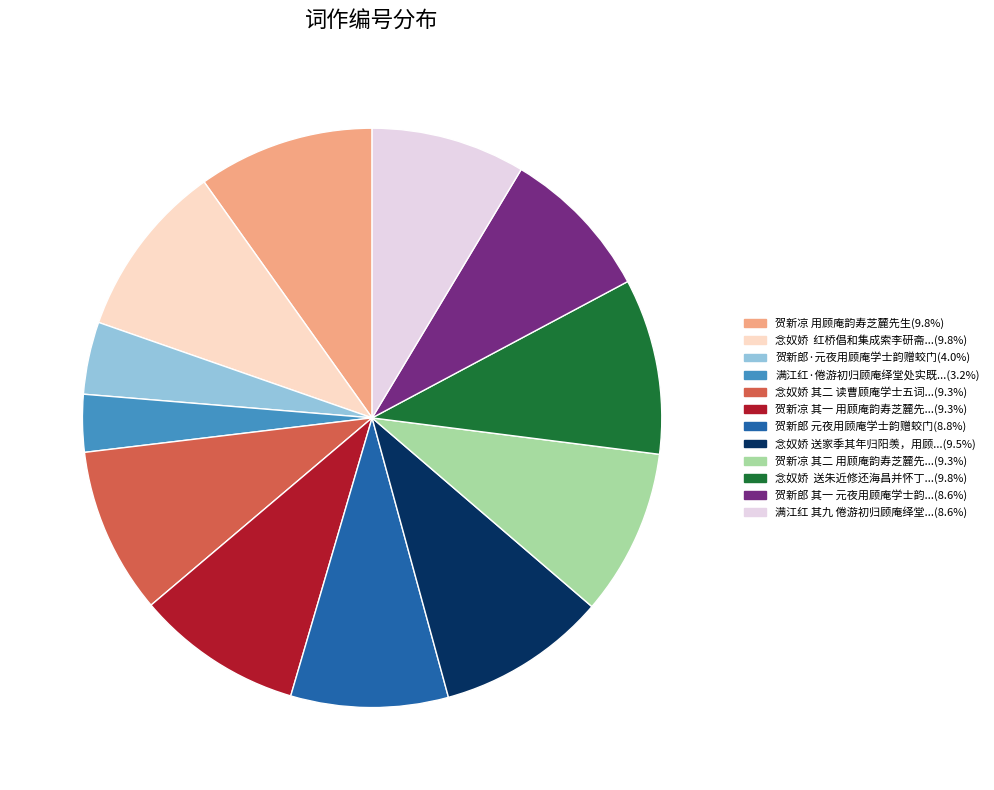

Does any single category account for the majority?

No